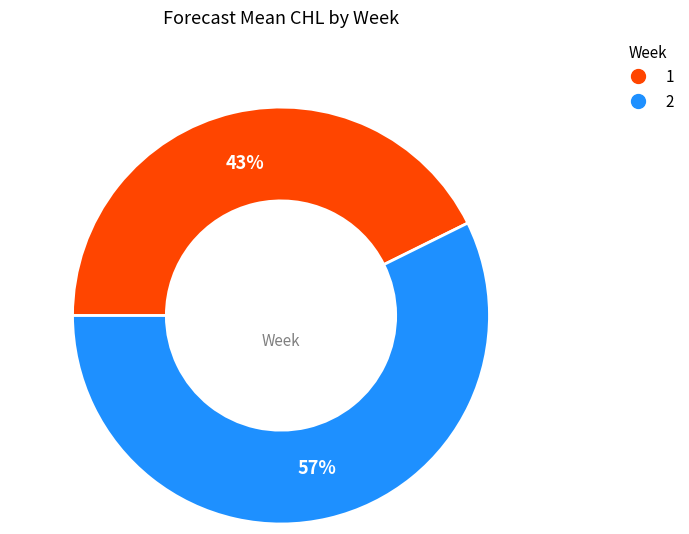

Does 1 account for over 50% of the chart?

No